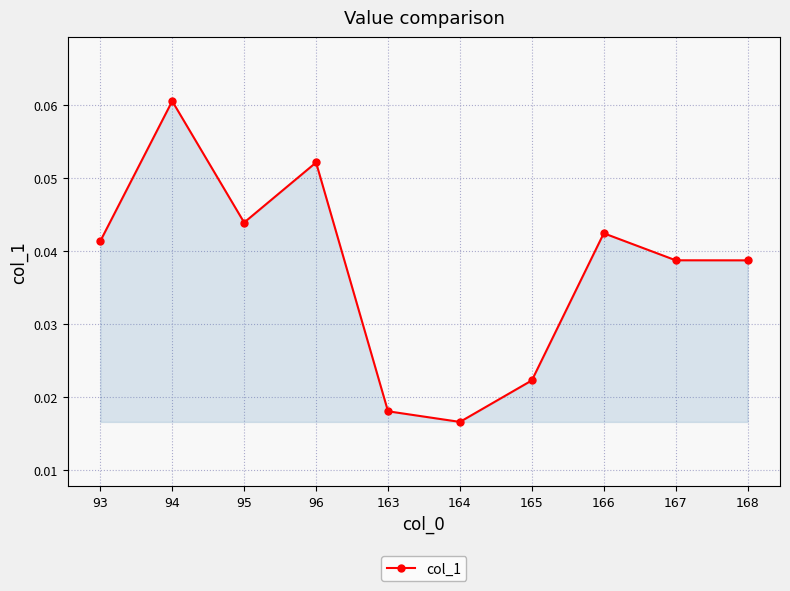

Which category has the highest value across all series?

94